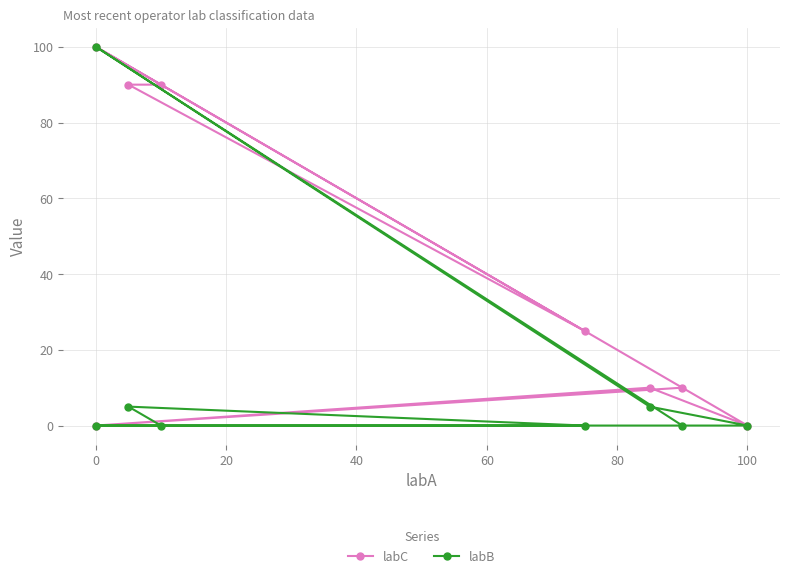

Which series has the widest spread of values?

labC